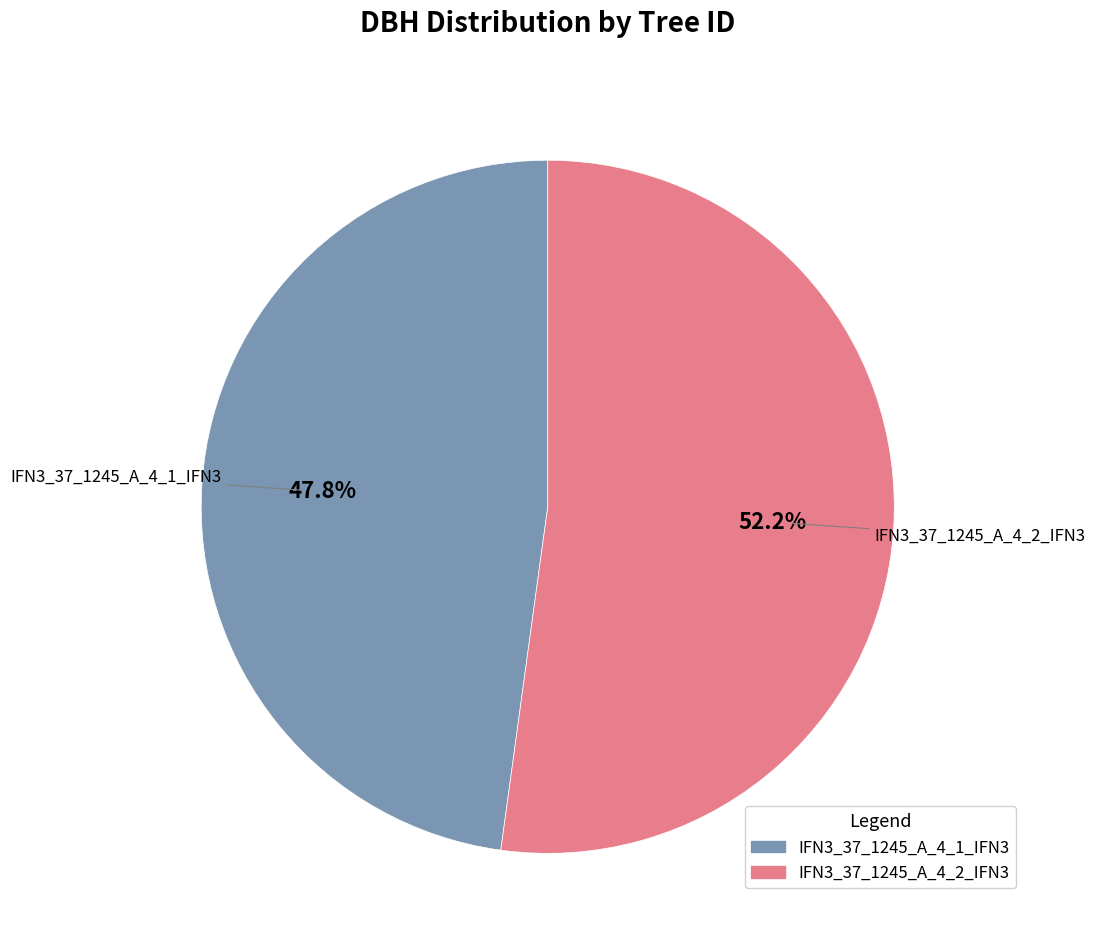

Is there any slice that represents more than half of the pie?

Yes